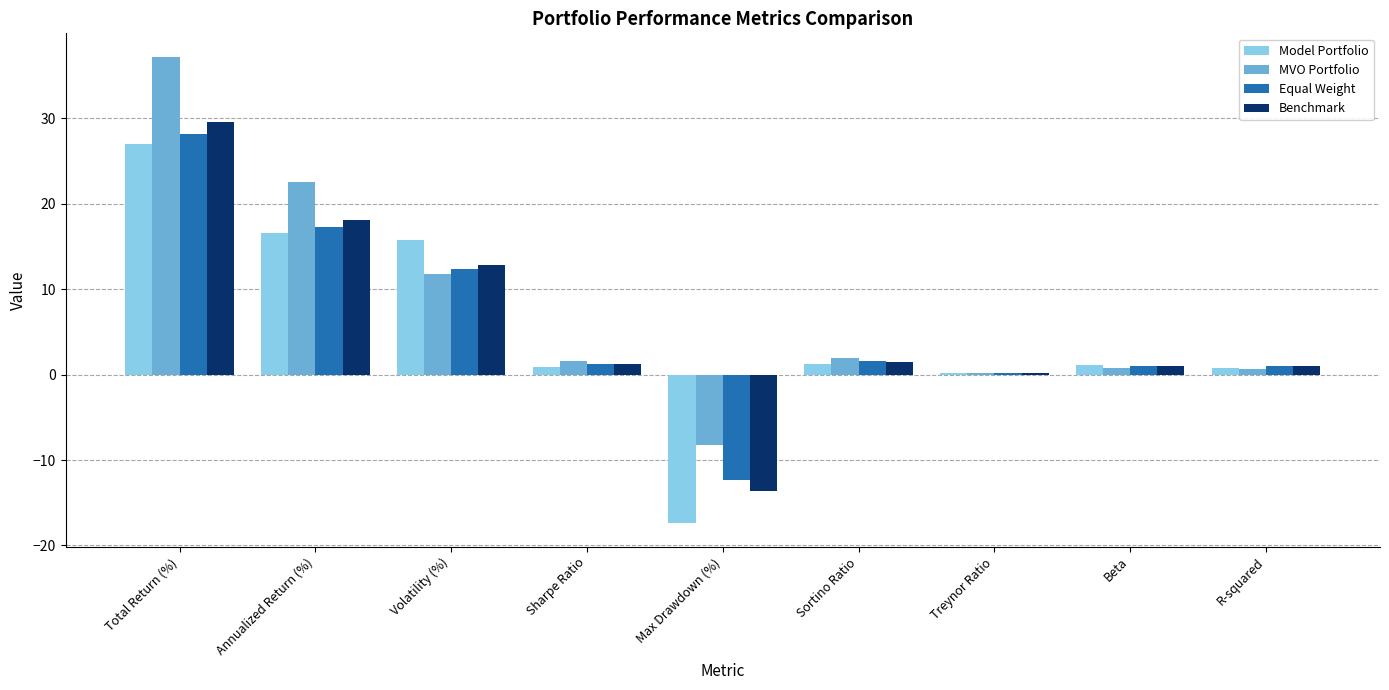

At which label is MVO Portfolio closest to 14?

Volatility (%)